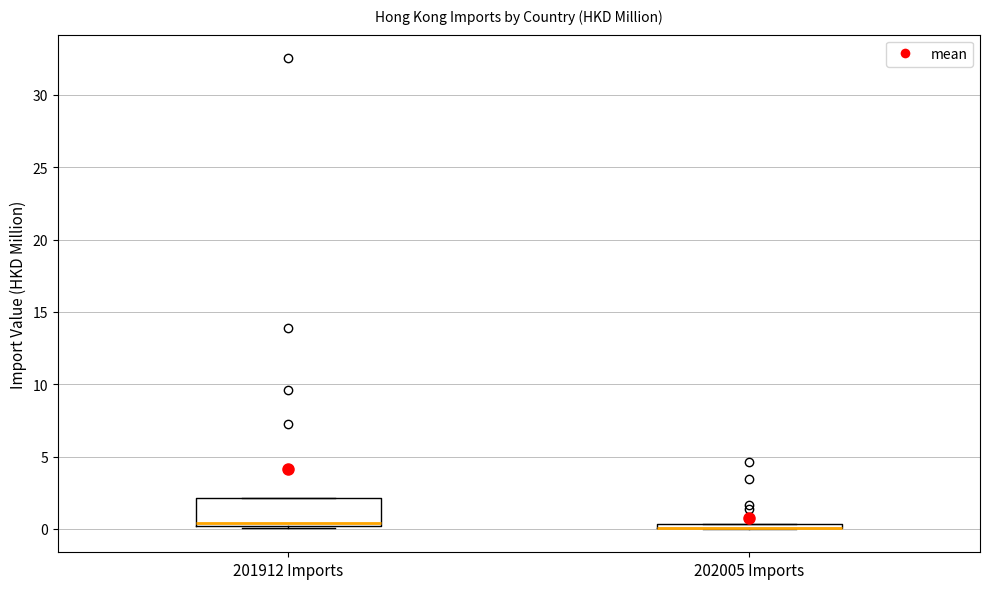

Where is the lower edge of the box for 202005 Imports on the y-axis? The values are not printed on the chart, so give them approximately, as read against the axis.

0.0